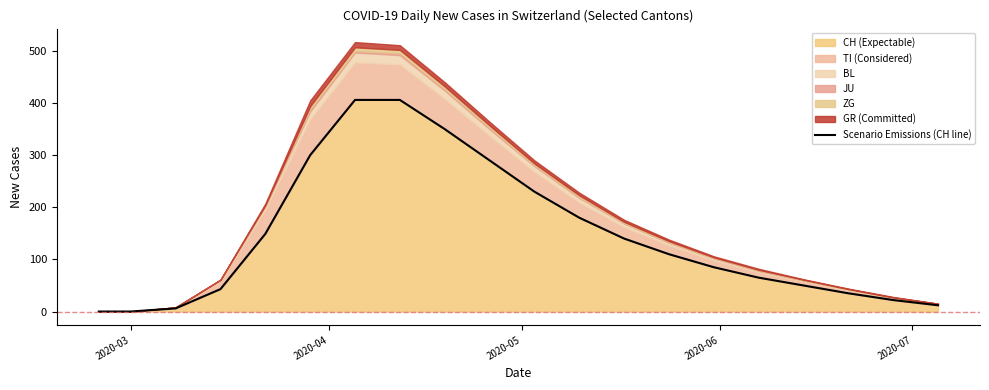

What is the highest value of the CH (Expectable) series?

406